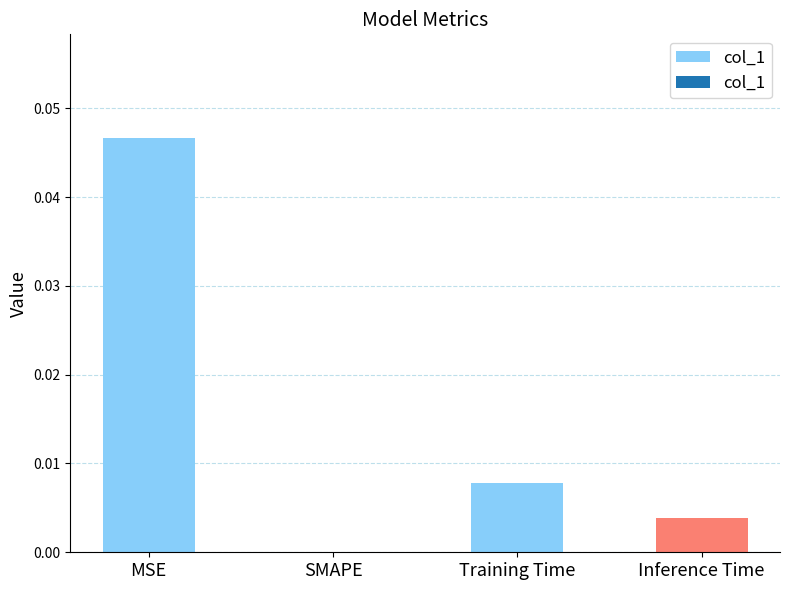

At which category does the chart reach its peak across all series?

MSE